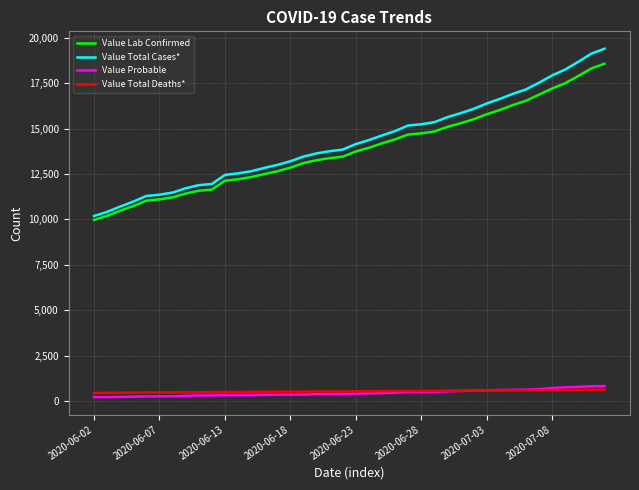

What is the minimum value for Value Lab Confirmed?

9970